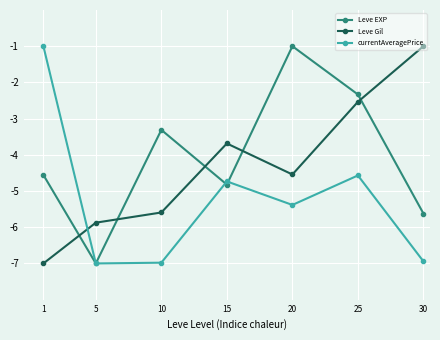

At 1, list the series in order from largest to smallest.

currentAveragePrice, Leve EXP, Leve Gil